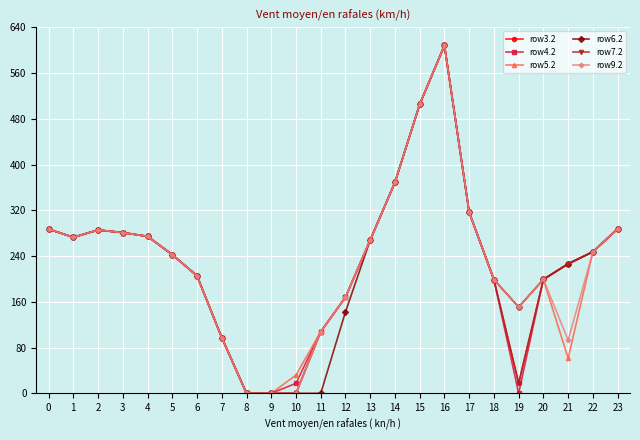

True or false: row4.2 and row6.2 cross at least once.

False